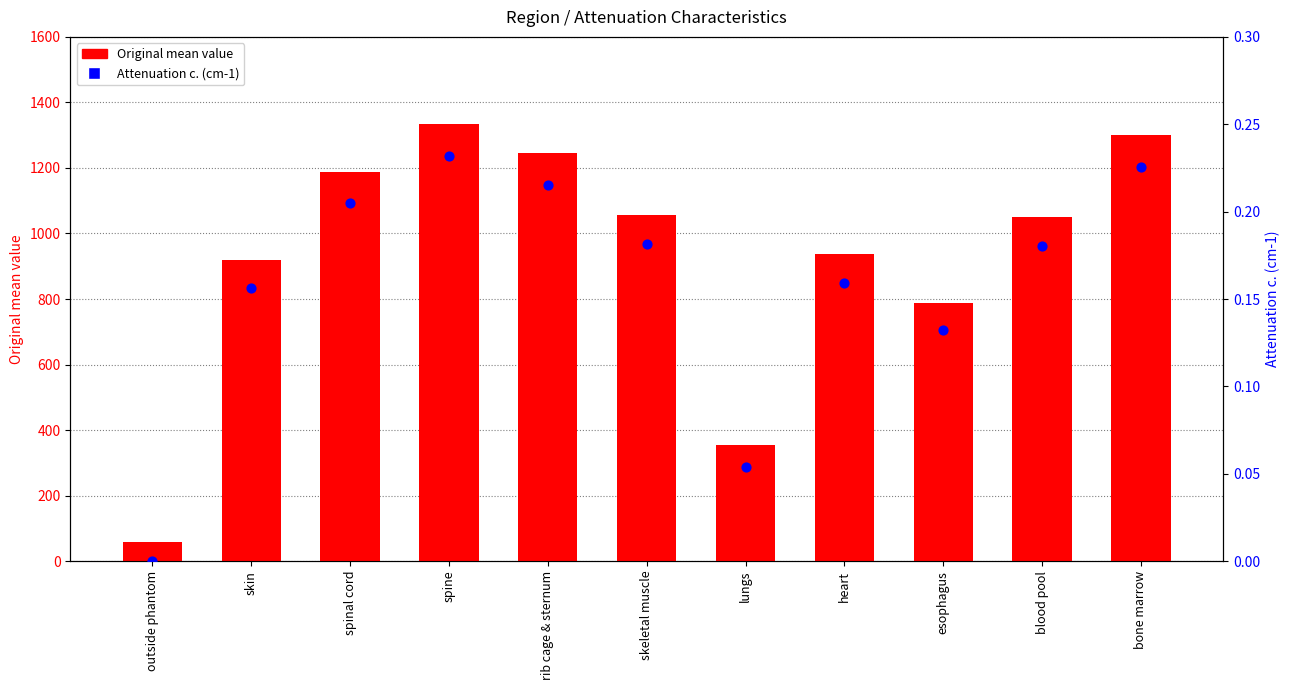

Is the value of Original mean value at outside phantom greater than the value of Attenuation c. (cm-1) at bone marrow?

Yes